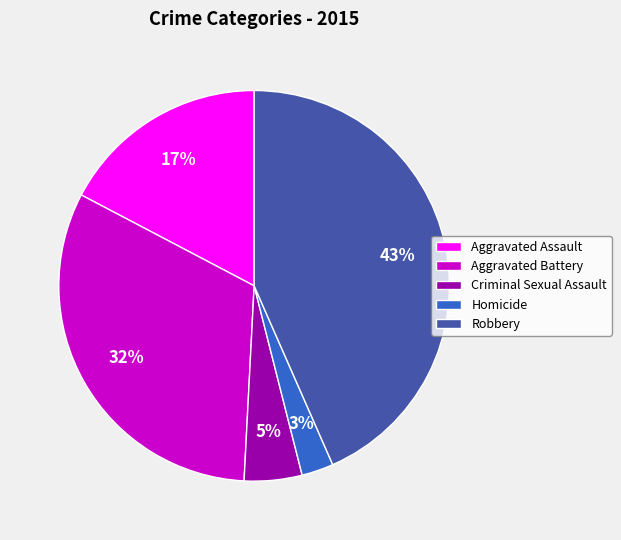

Count the number of slices in the pie.

5